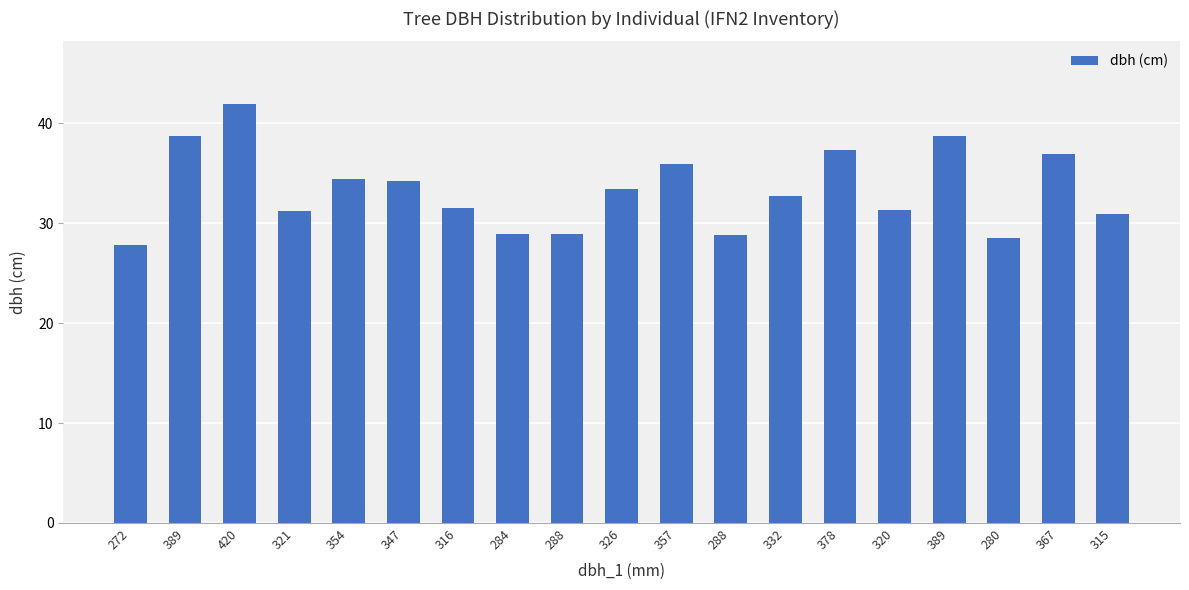

What is the sum of all values?

632.4